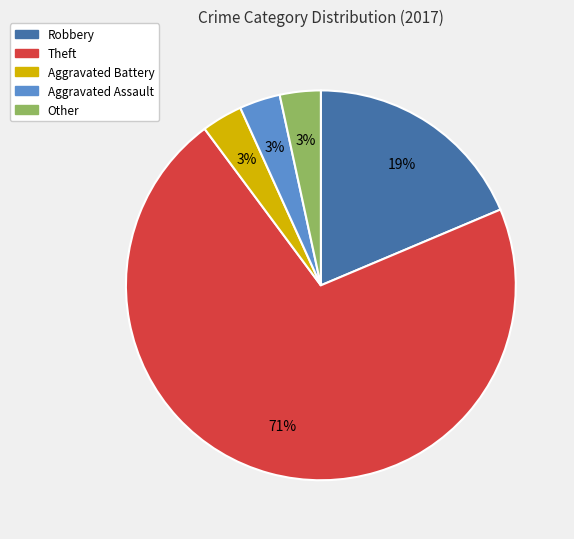

Count the number of slices in the pie.

5